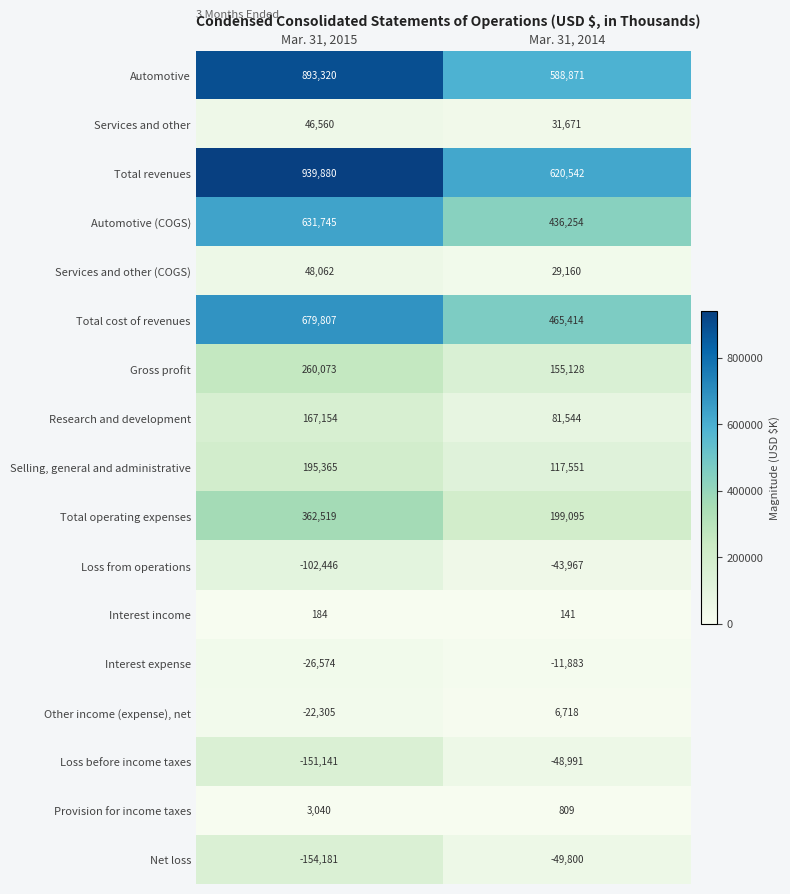

What is the sum of the Provision for income taxes values at Mar. 31, 2014 and Mar. 31, 2015?

3849